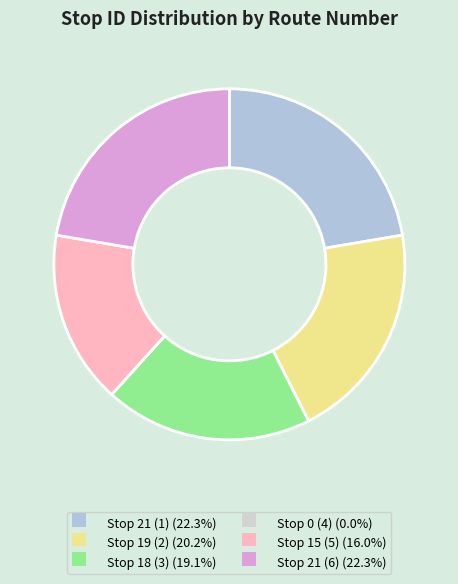

What is the smallest slice in the pie chart?

Stop 0 (4)